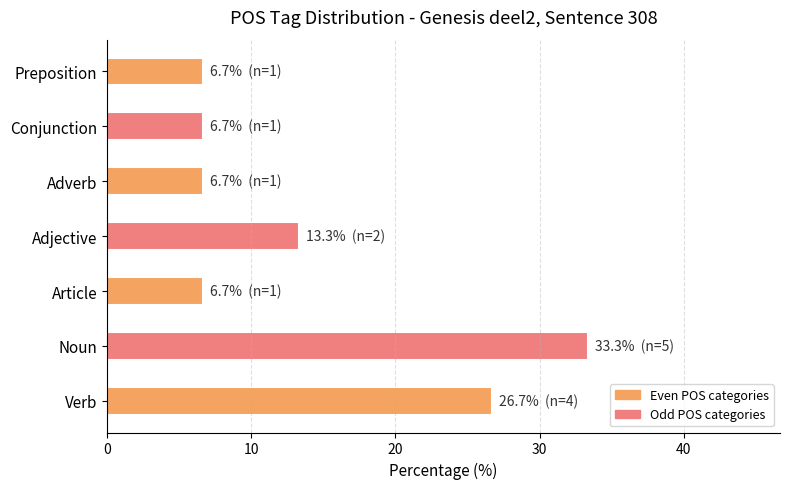

What is the difference between the second highest and minimum values?

20.0